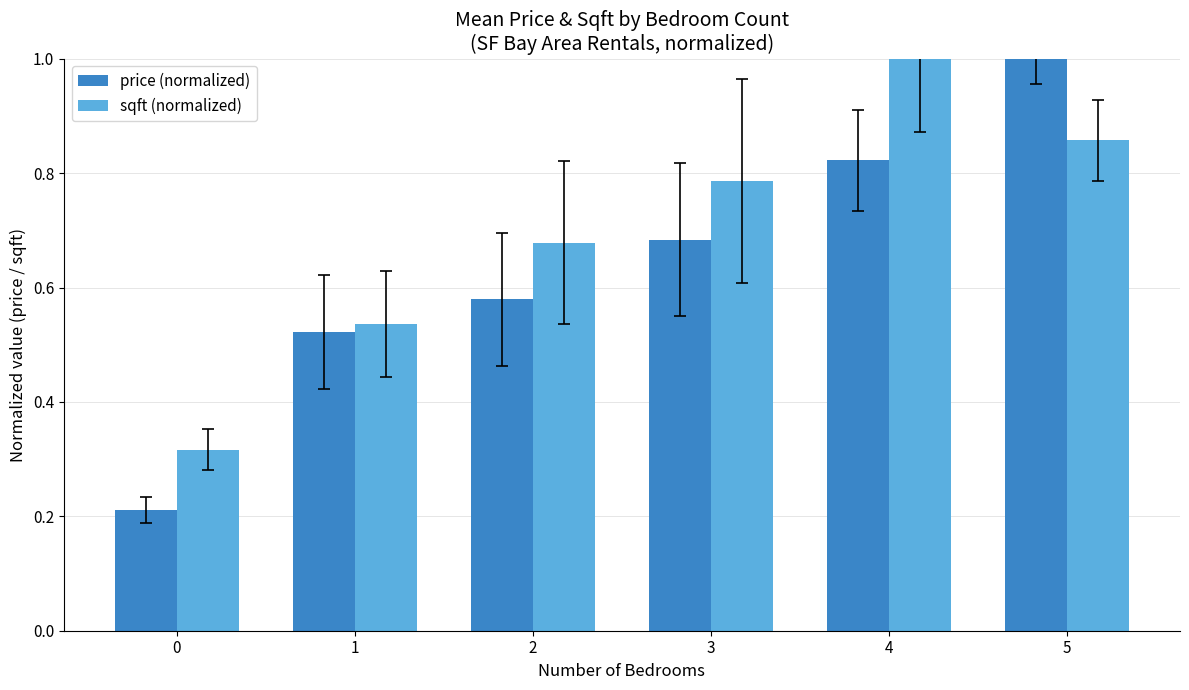

The value of price (normalized) at 1 is 0.9. True or false?

False